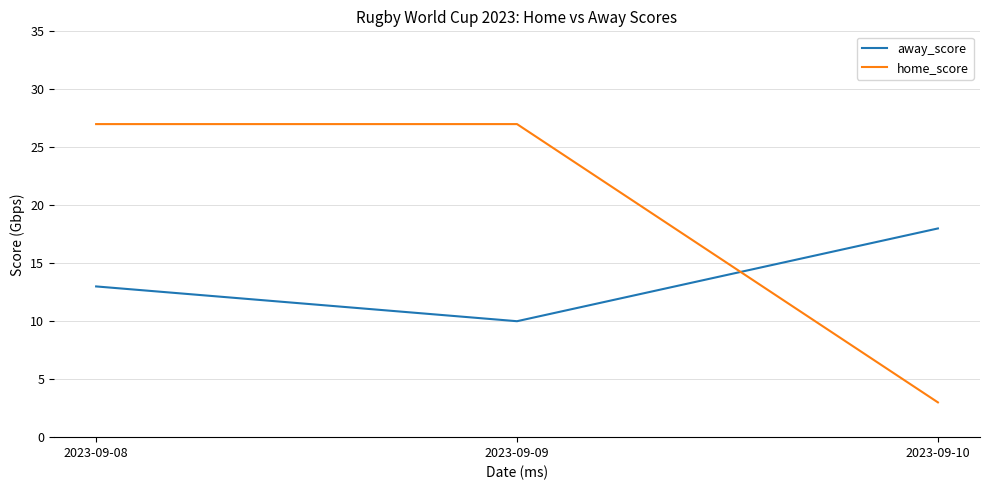

How many lines are shown in the chart?

2